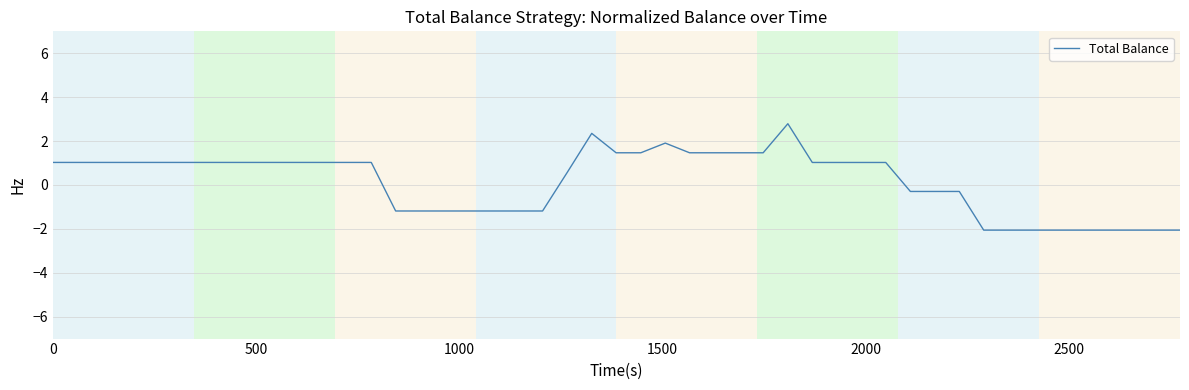

What is the difference between the maximum and minimum values?

4.8